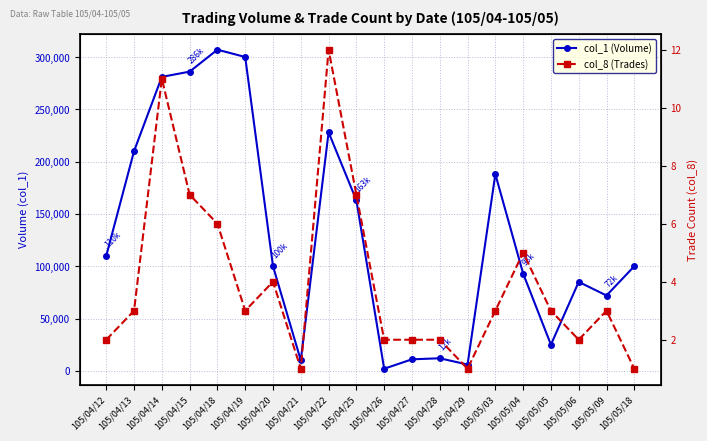

True or false: col_1 (Volume) and col_8 (Trades) cross at least once.

False